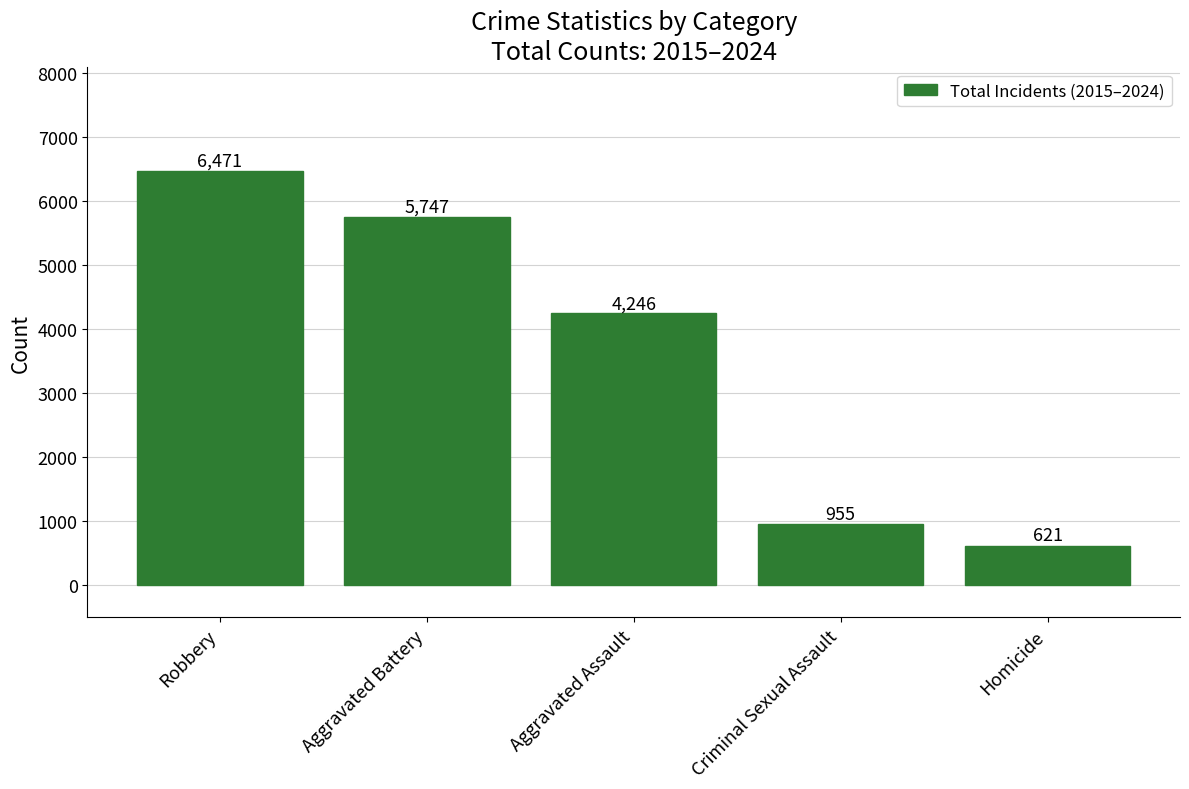

List the labels in order of value, largest first.

Robbery, Aggravated Battery, Aggravated Assault, Criminal Sexual Assault, Homicide